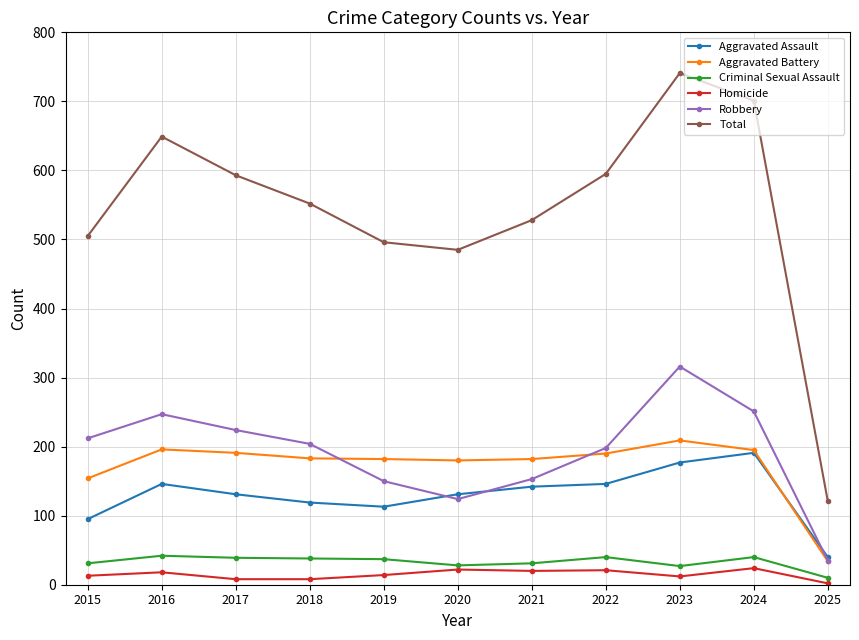

What is the value of the Aggravated Assault point at the 8th from the left?

146